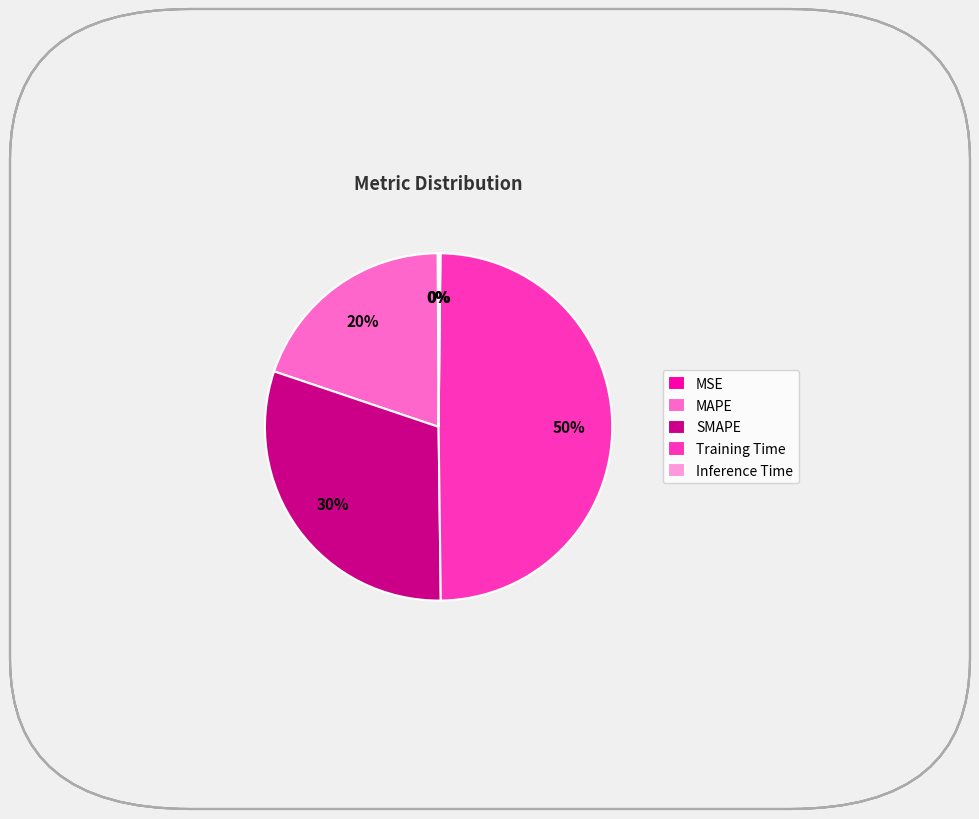

To the nearest percent, what portion does Training Time represent?

50%